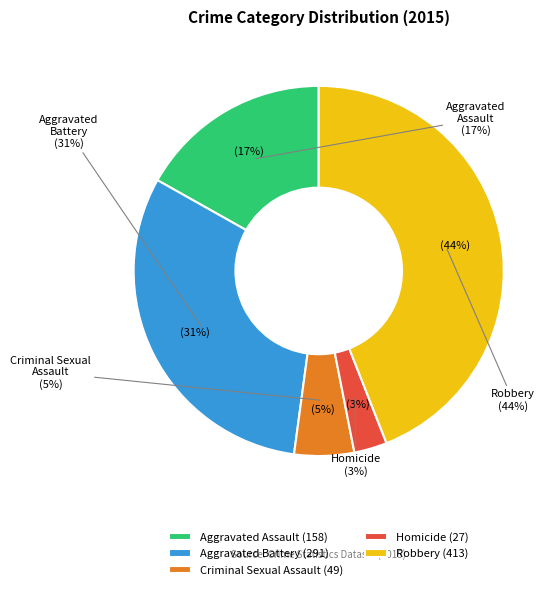

Which slice is the smallest?

Homicide